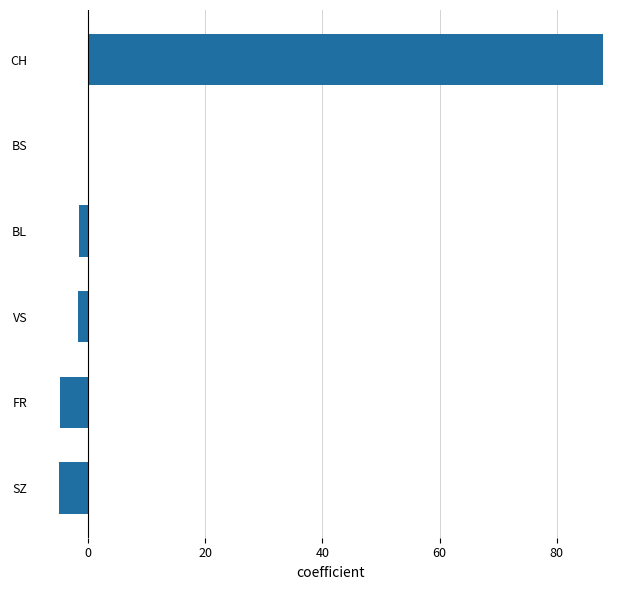

Which category has the highest value across all series?

CH